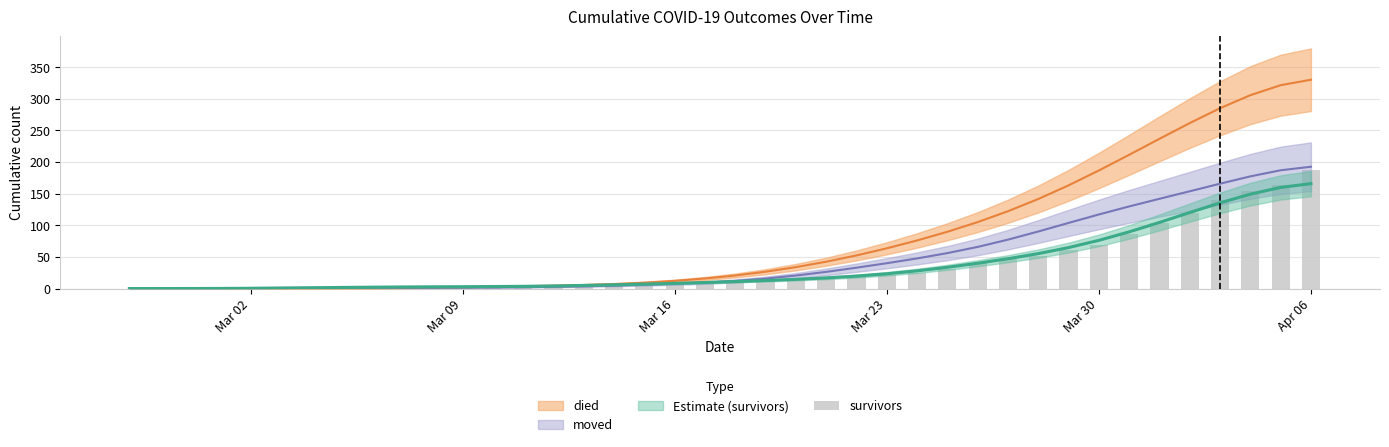

Does the chart contain any negative values?

No